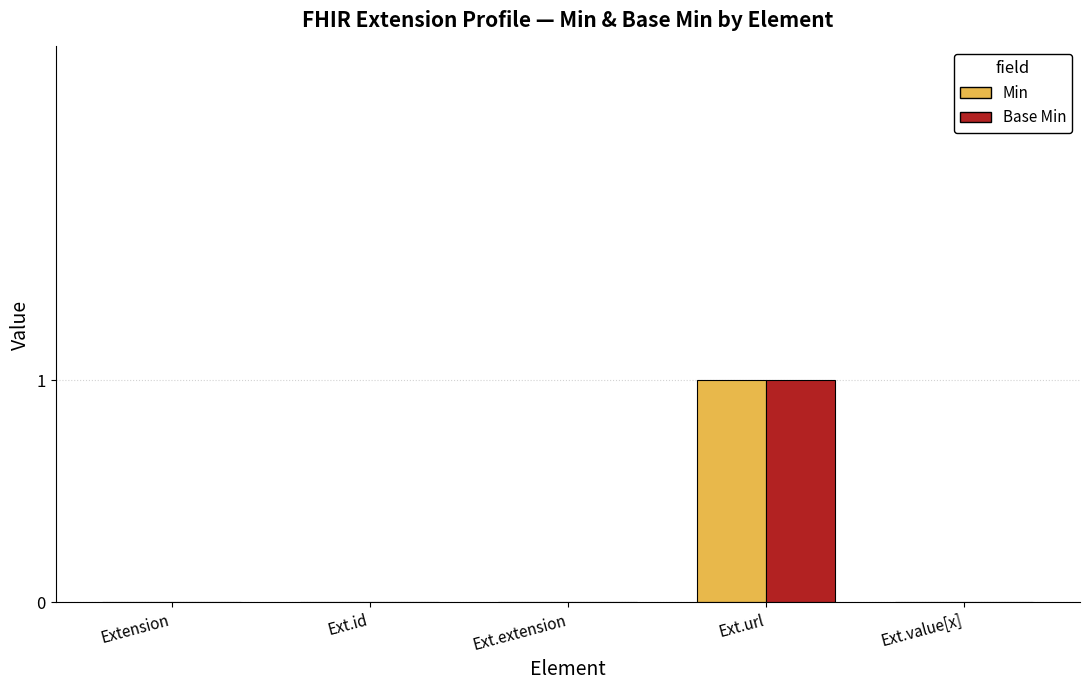

At which category is the sum across all series the highest?

Ext.url